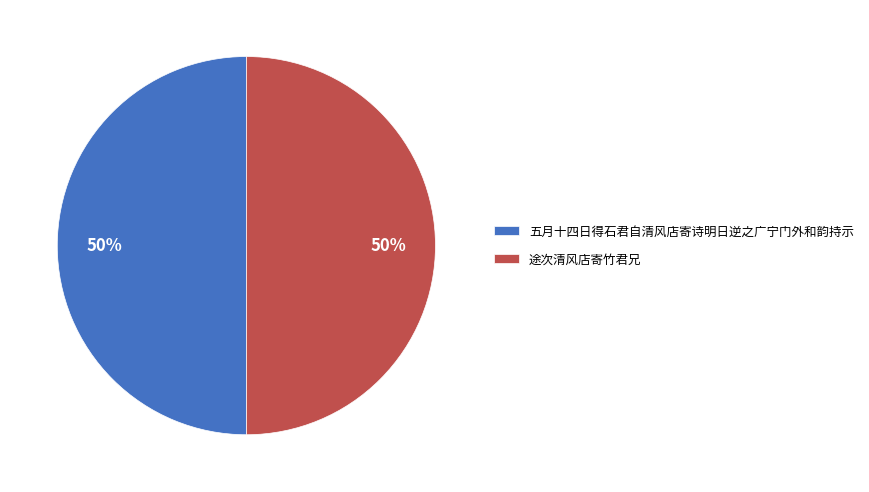

Do 五月十四日得石君自清风店寄诗明日逆之广宁门外和韵持示 and 途次清风店寄竹君兄 together represent more than half of the pie?

Yes